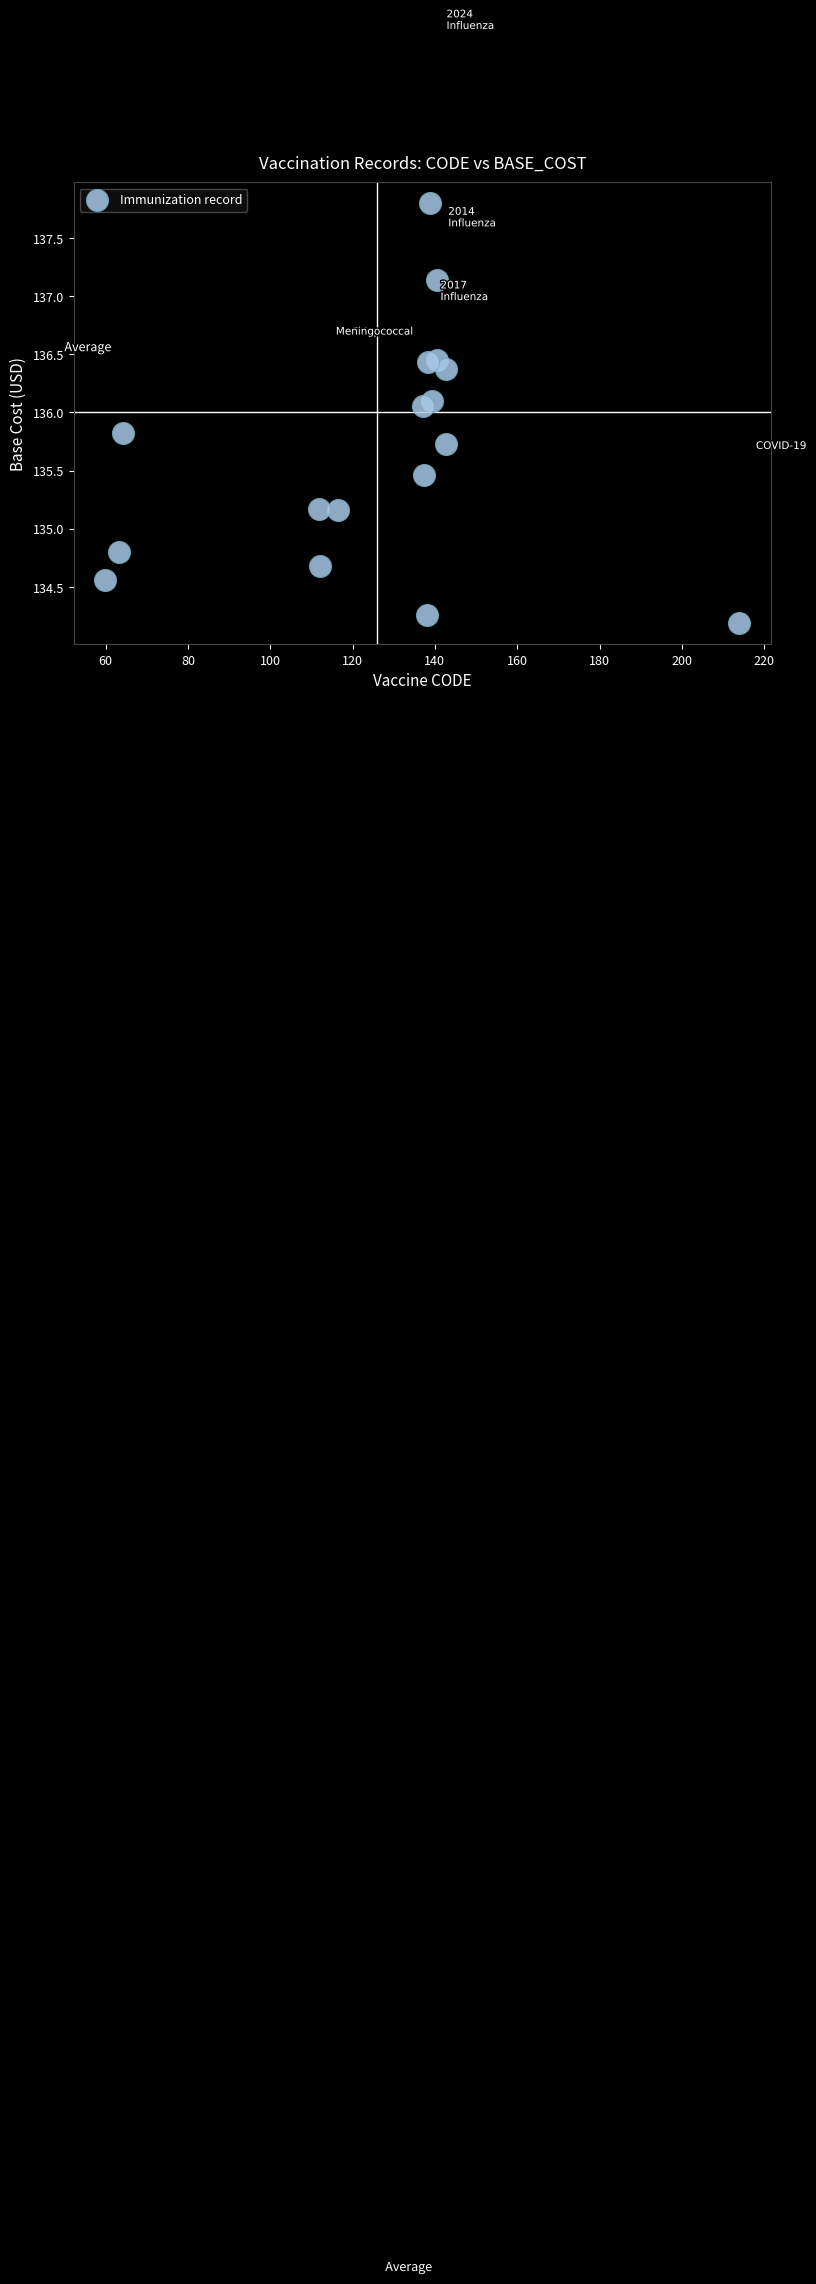

What is the range of Y values (max minus min)?

3.6